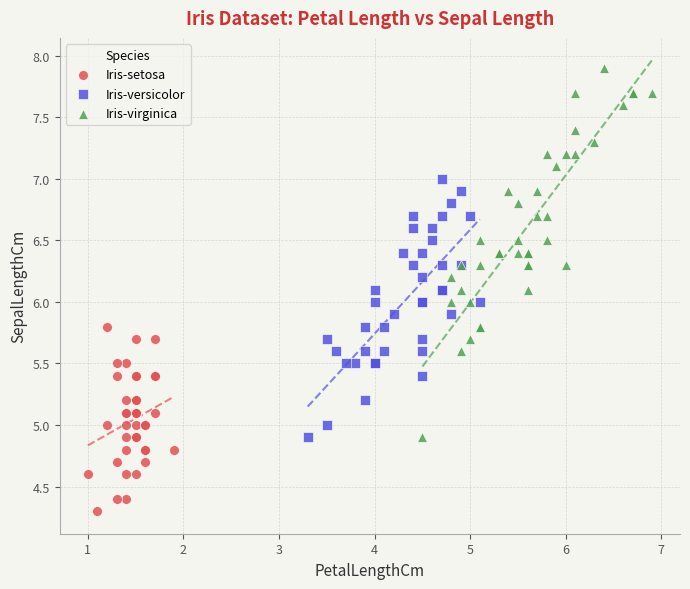

What are all the series names shown in the legend?

Iris-setosa, Iris-versicolor, Iris-virginica